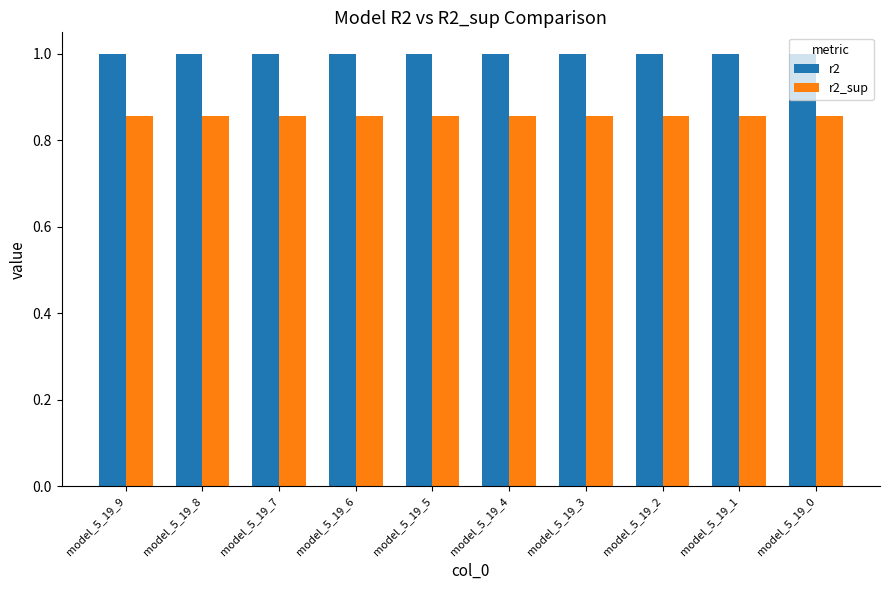

Is it true that r2_sup equals 0.5 at model_5_19_5?

False